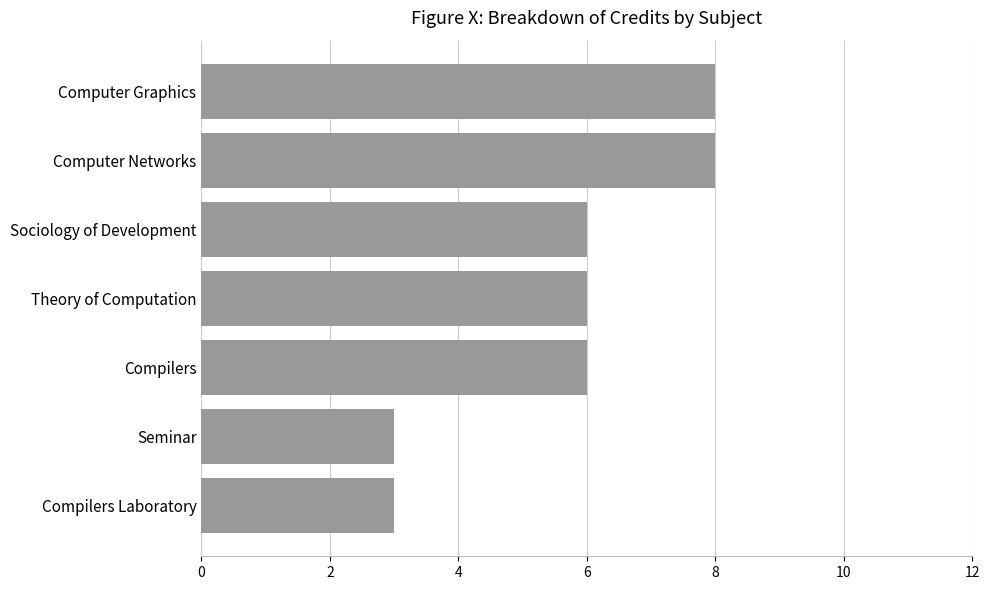

What is the difference between the maximum and minimum values?

5